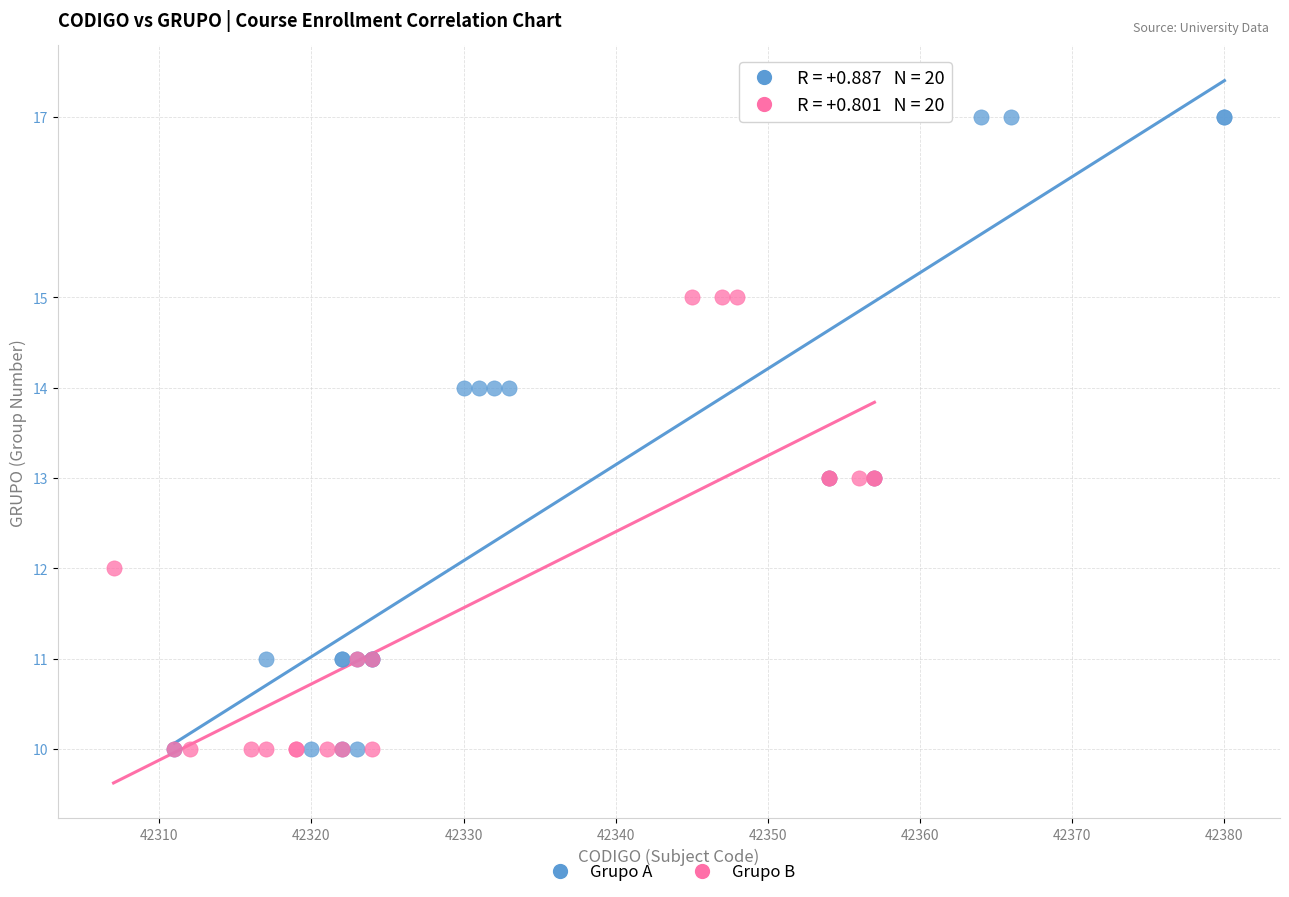

Which series reaches the maximum Y coordinate?

Grupo A